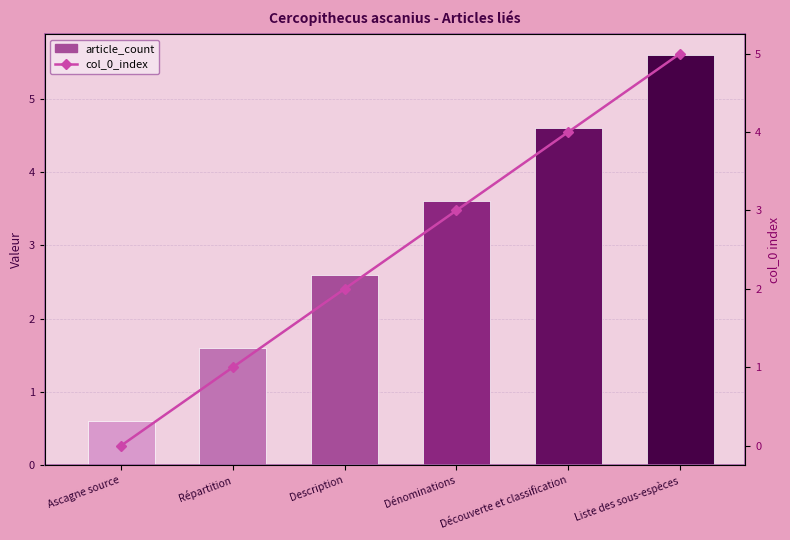

How many values are above zero?

5